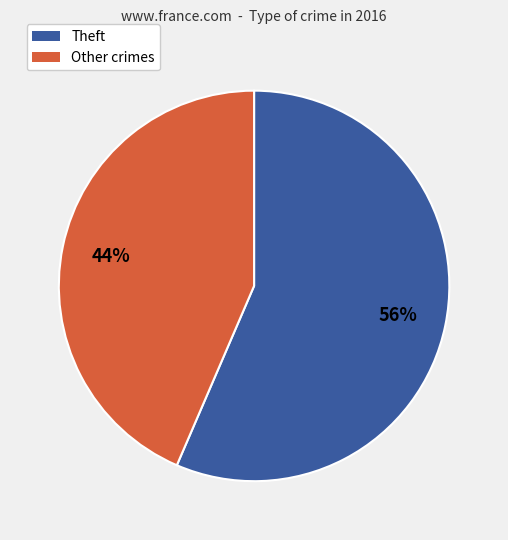

To the nearest percent, what is the average slice percentage?

50%